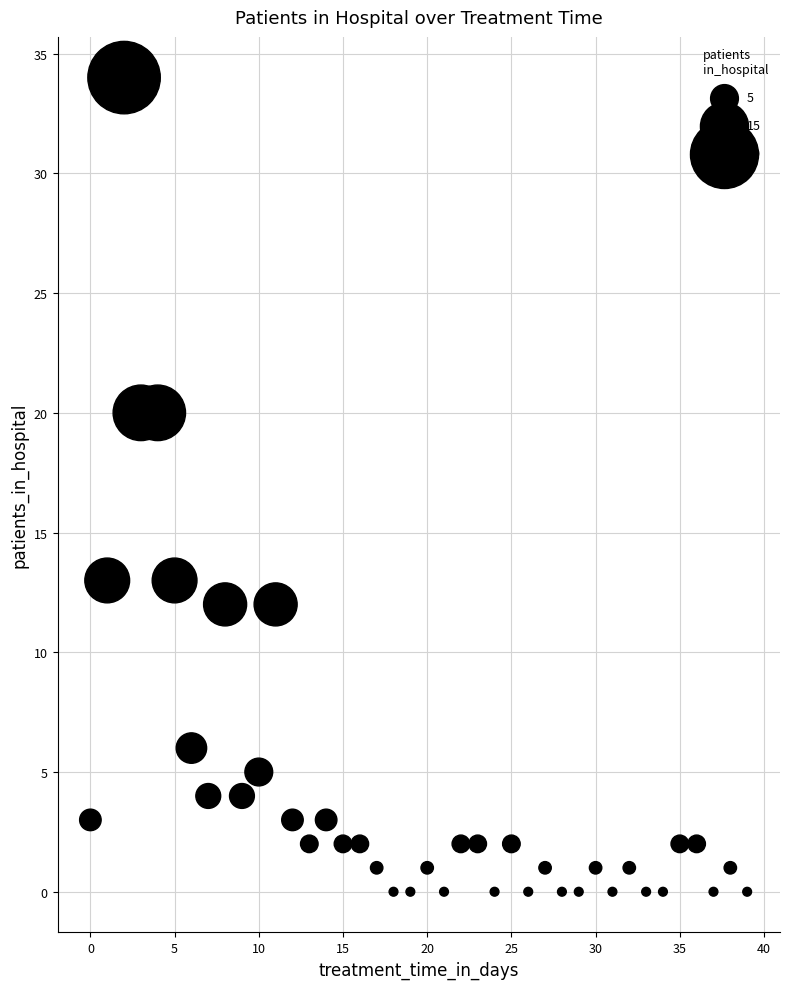

What is the range of Y values (max minus min)?

34